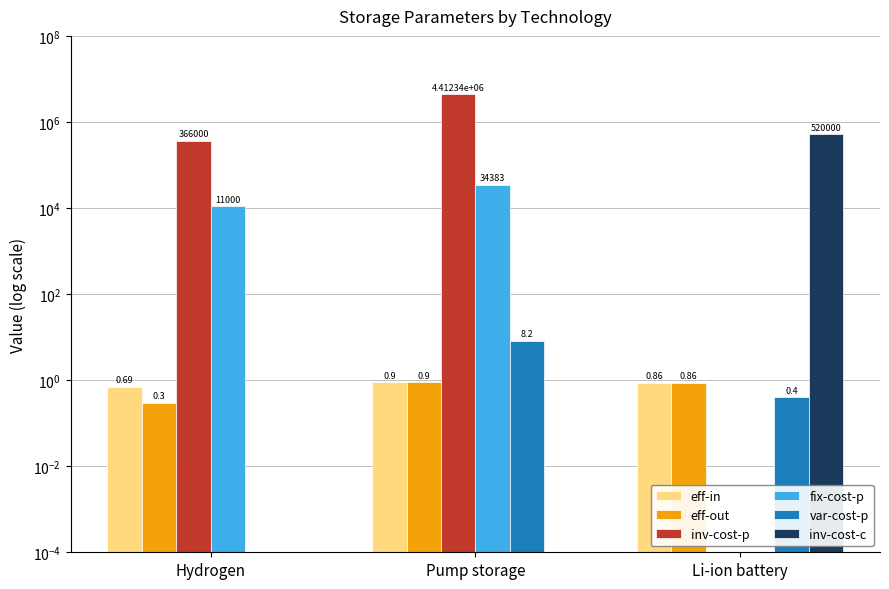

Is it true that fix-cost-p equals 0.0 at Li-ion battery?

True